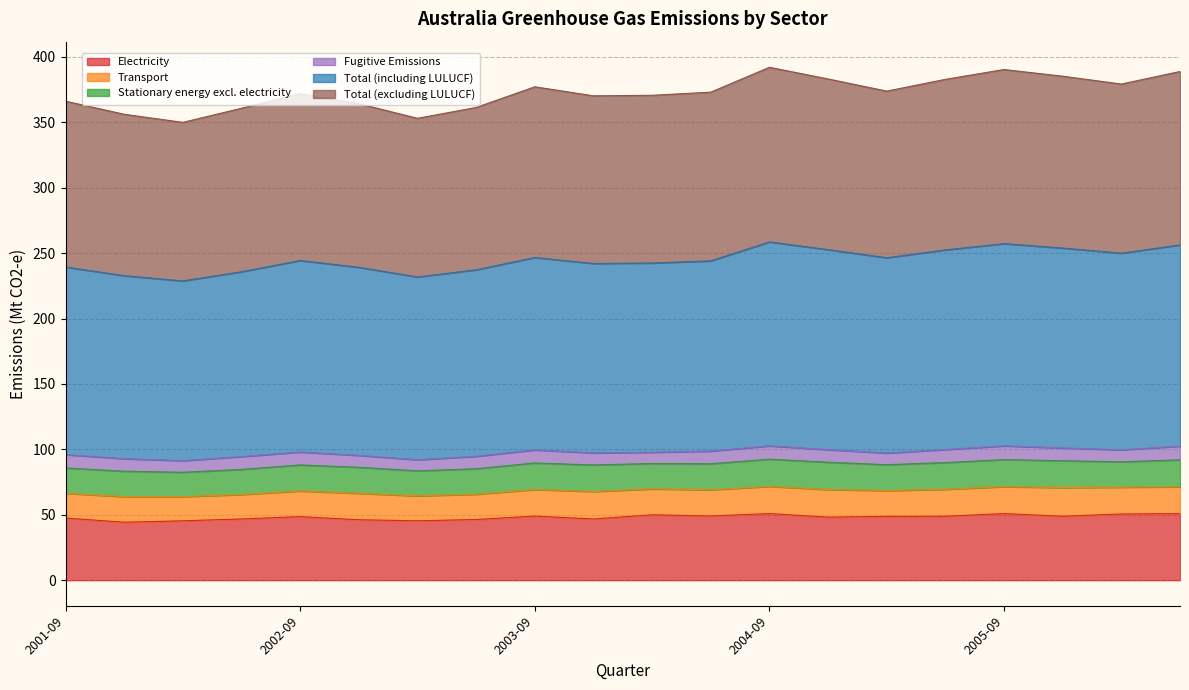

What position from the left is 2005-09?

17